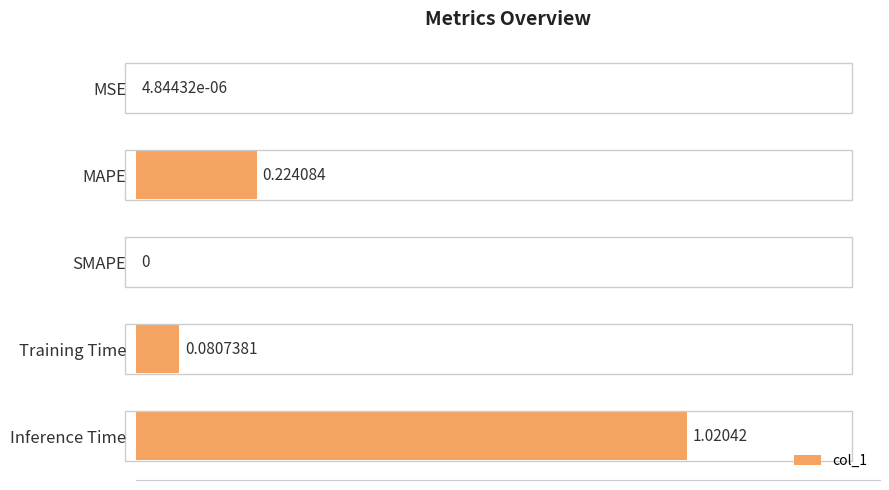

Where is the data nearest to the value 0?

SMAPE